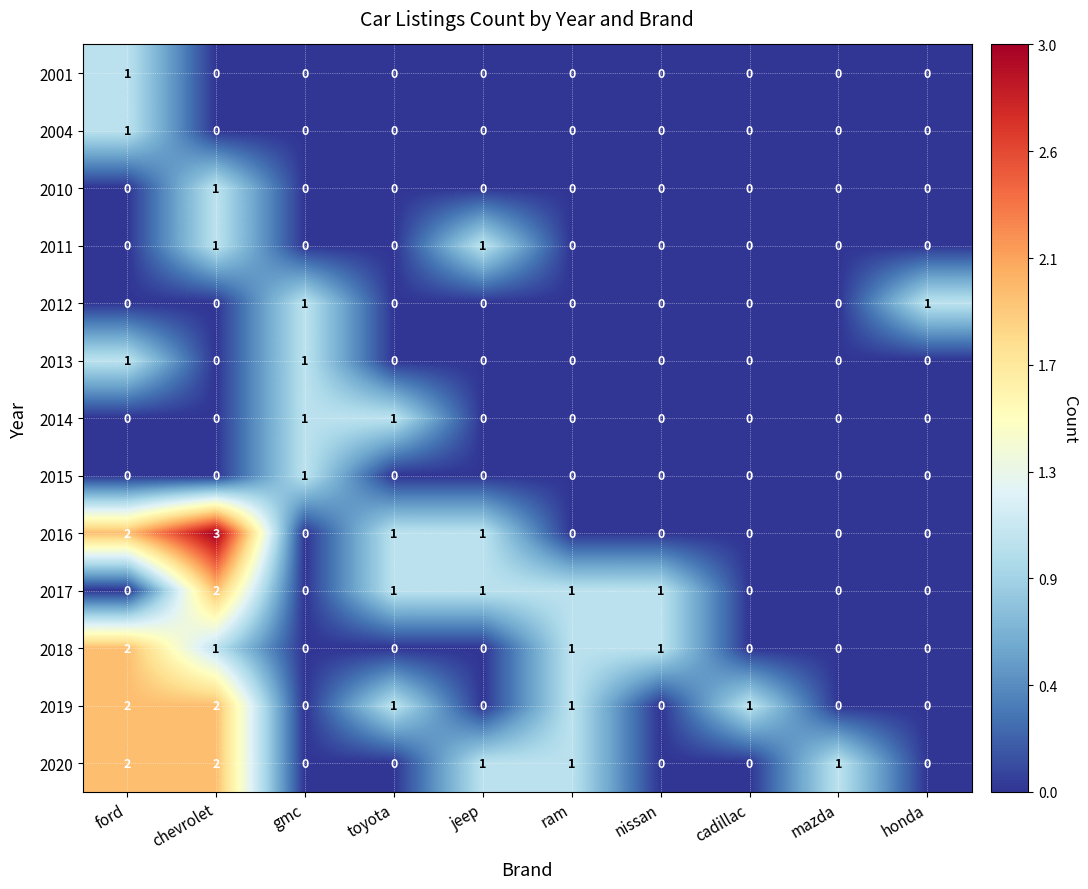

What is the difference between the highest and lowest values at honda?

1